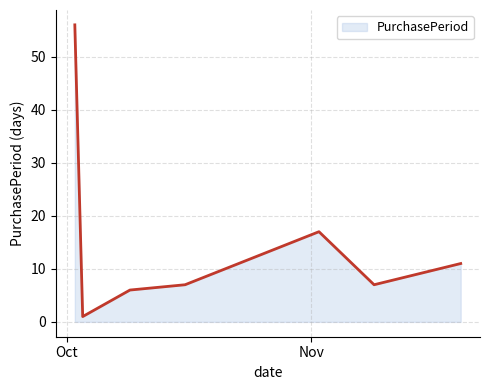

What is the maximum value shown in the chart?

56